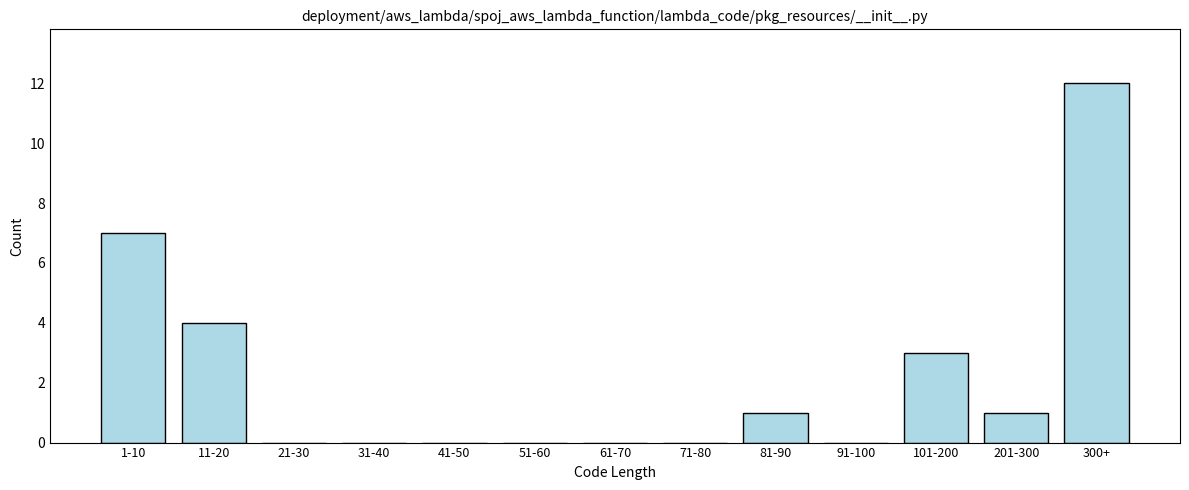

Reading right to left, what are all the values shown in this chart?

300+=12	201-300=1	101-200=3	91-100=0	81-90=1	71-80=0	61-70=0	51-60=0	41-50=0	31-40=0	21-30=0	11-20=4	1-10=7